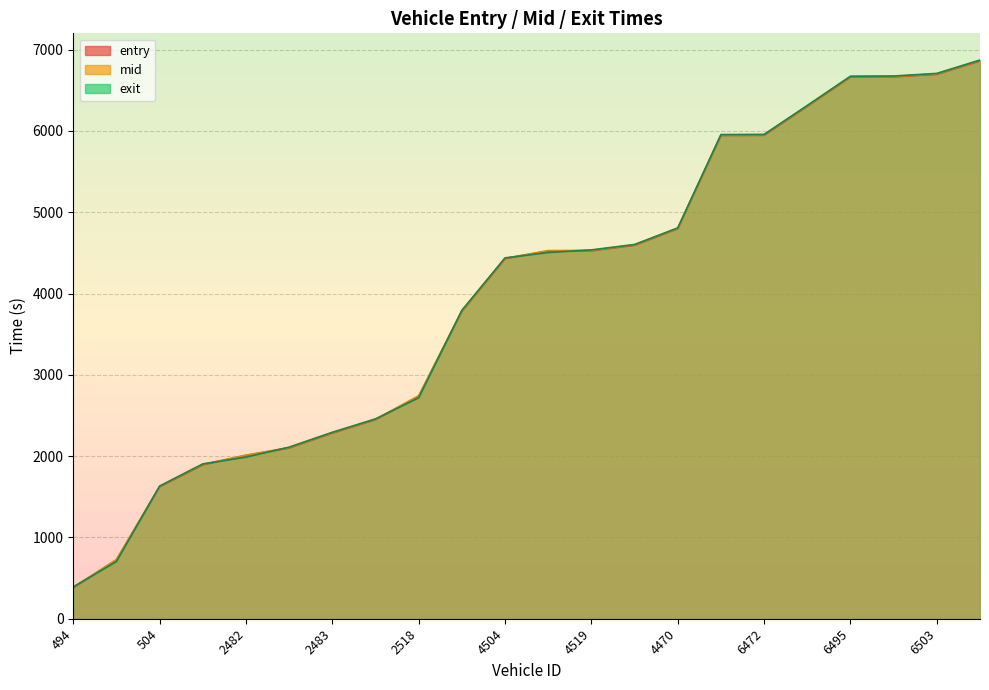

Rank the categories by entry value from highest to lowest.

6504, 6503, 6499, 6495, 6512, 6472, 6505, 4470, 4493, 4519, 4509, 4504, 4500, 2518, 2521, 2483, 2511, 2482, 477, 504, 493, 494